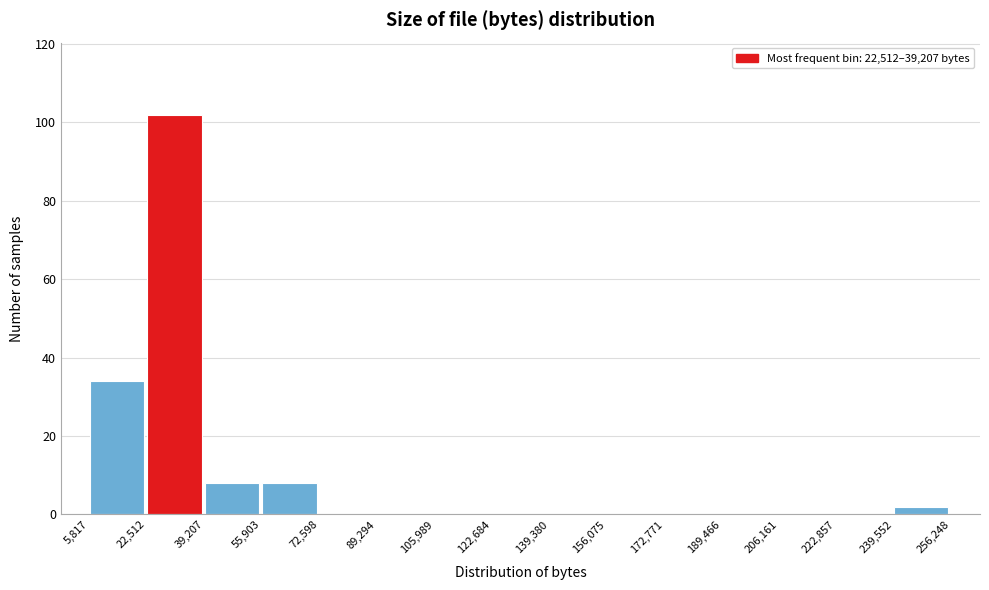

What is the height of the bar covering 55,903 to 72,598 on the x-axis? The values are not printed on the chart, so give them approximately, as read against the axis.

8